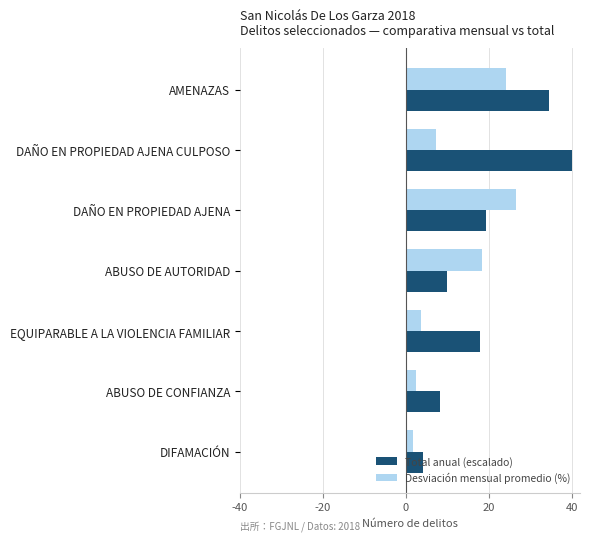

How many data points in Total anual (escalado) are above 17?

4